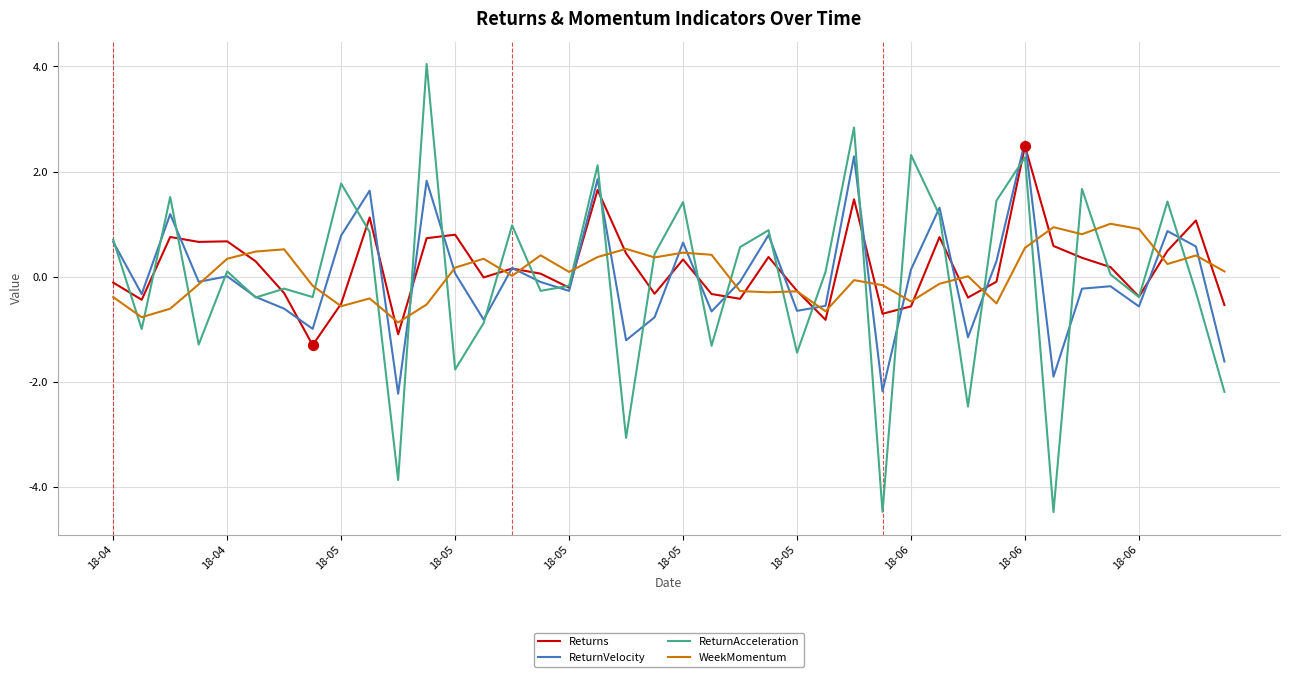

Which series has the largest range (max minus min)?

ReturnAcceleration